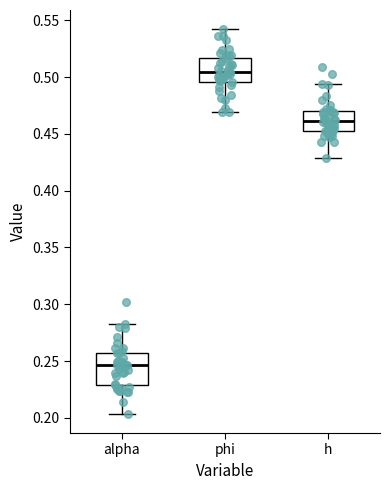

Which box is the tallest, from its lower edge to its upper edge?

alpha